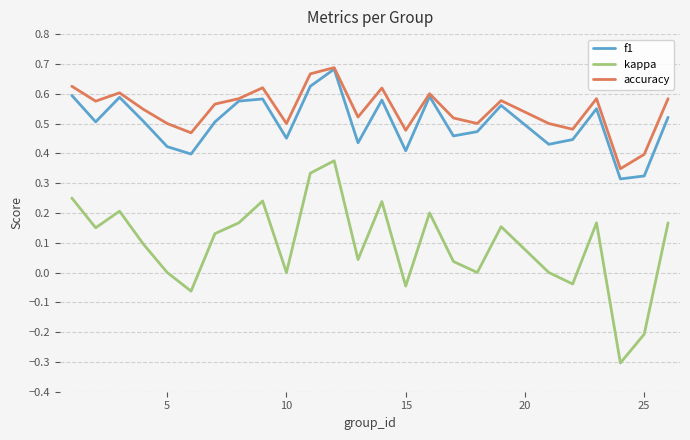

True or false: f1 and kappa intersect in this chart.

False